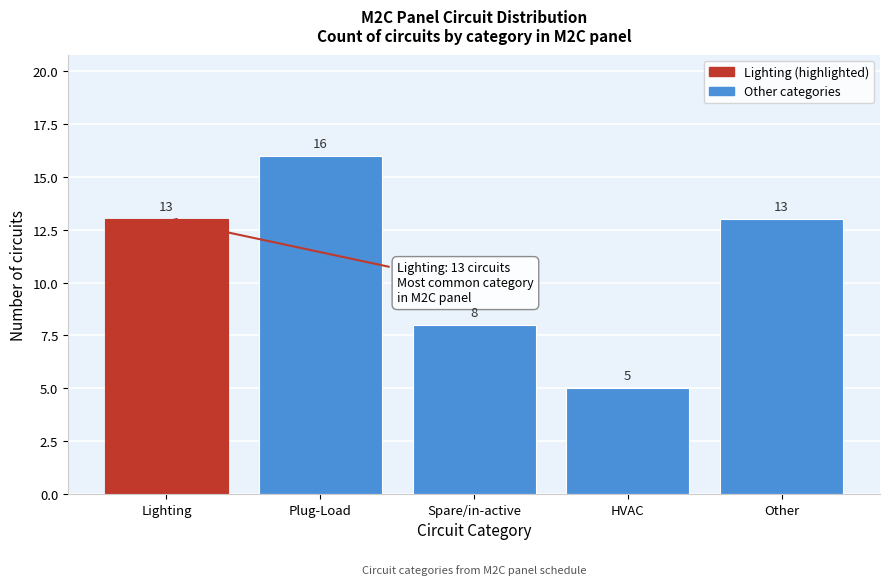

Reading left to right, list all the values displayed in this chart.

13	16	8	5	13